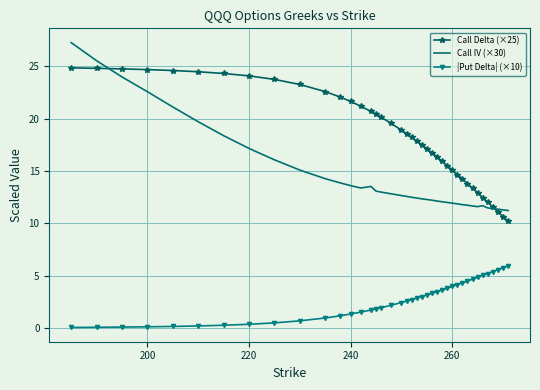

Which series has the widest spread of values?

Call IV (×30)